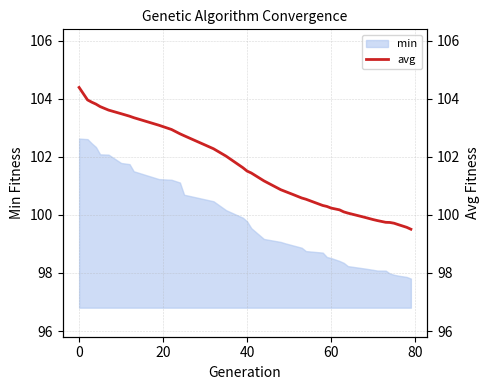

What is the minimum value for min?

97.8